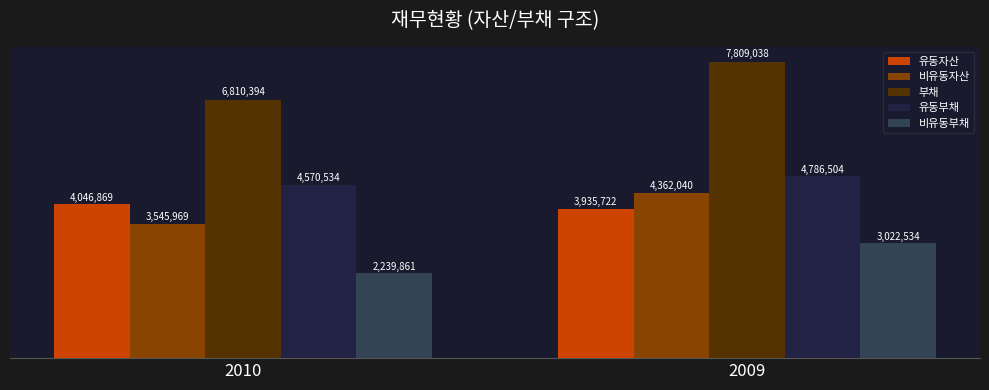

Is the value of 비유동부채 at 2009 greater than the value of 유동부채 at 2009?

No